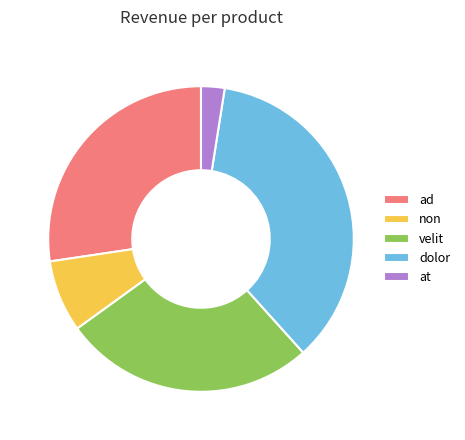

True or false: ad accounts for 39% of the total.

False